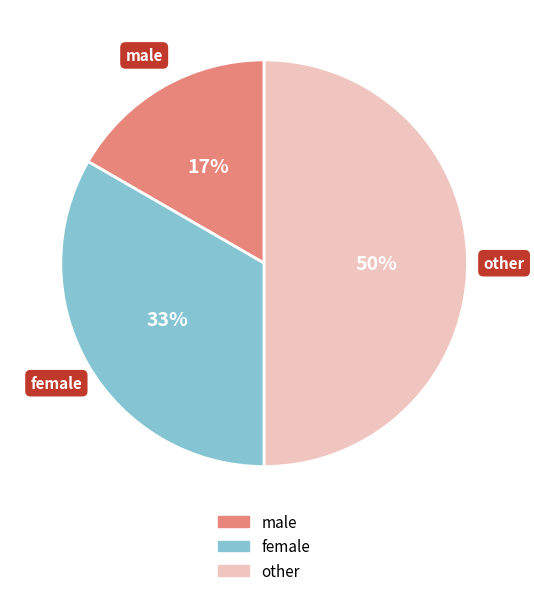

Which slice is the smallest?

male